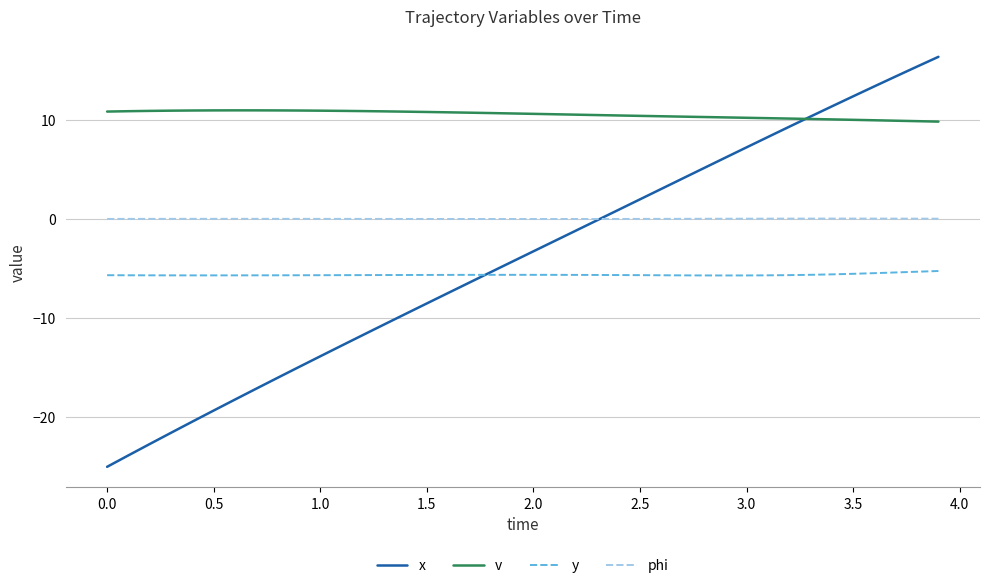

What is the greatest value displayed?

16.3